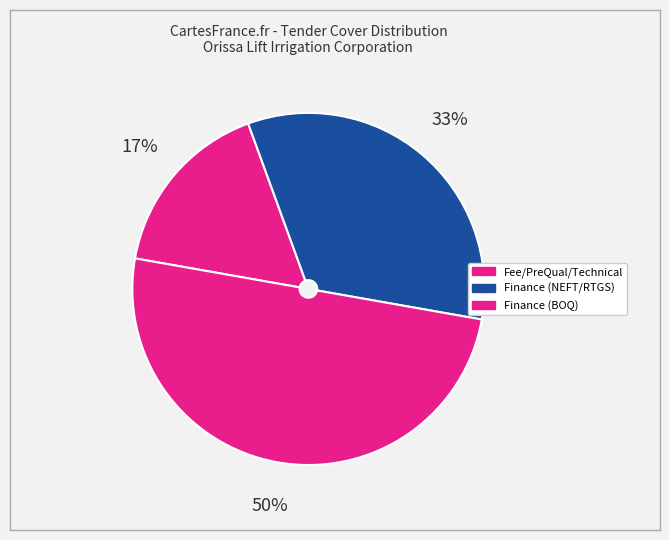

Is there a majority slice in this chart?

No